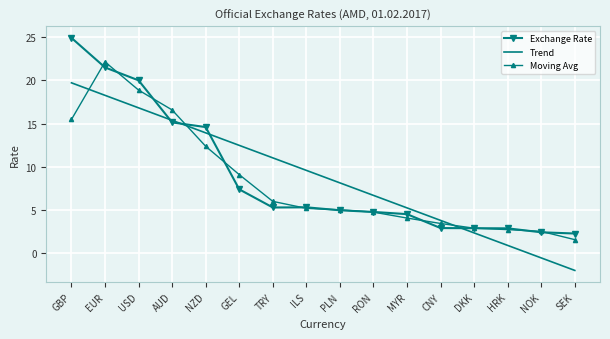

Which category has the lowest value in the Moving Avg series?

SEK